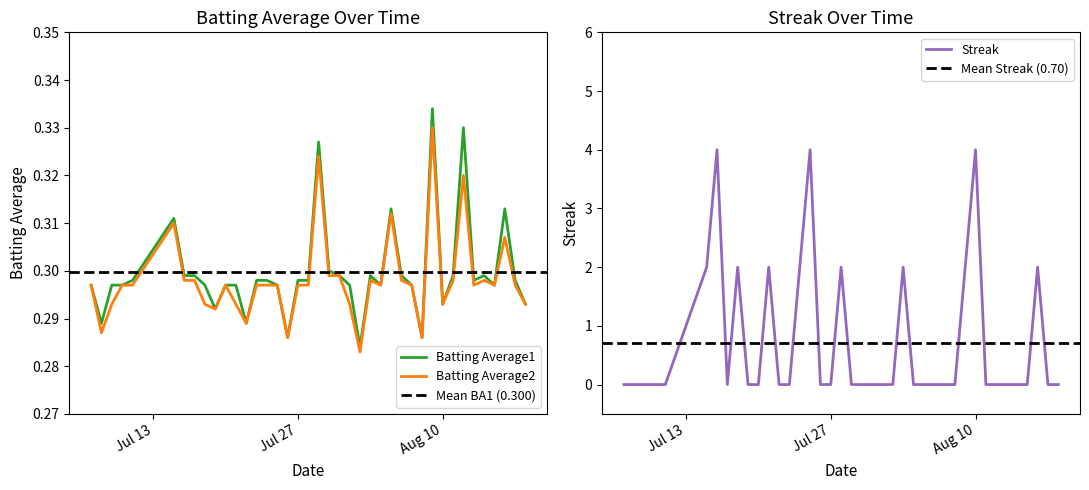

In Streak, how many points are higher than both neighbors (excluding endpoints)?

8